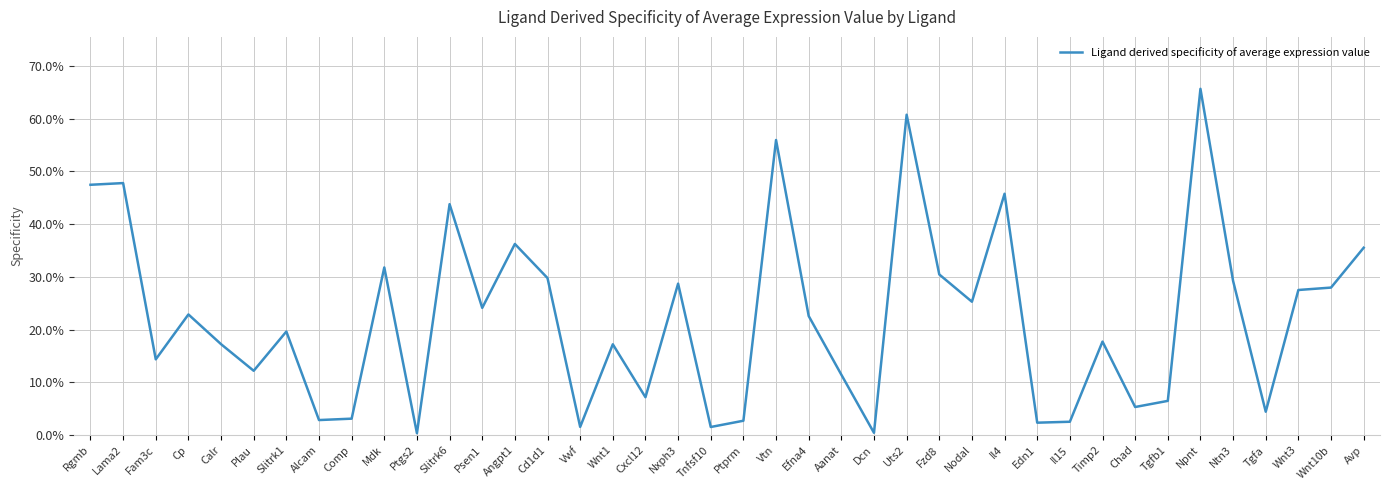

Does the chart have visible grid lines?

Yes